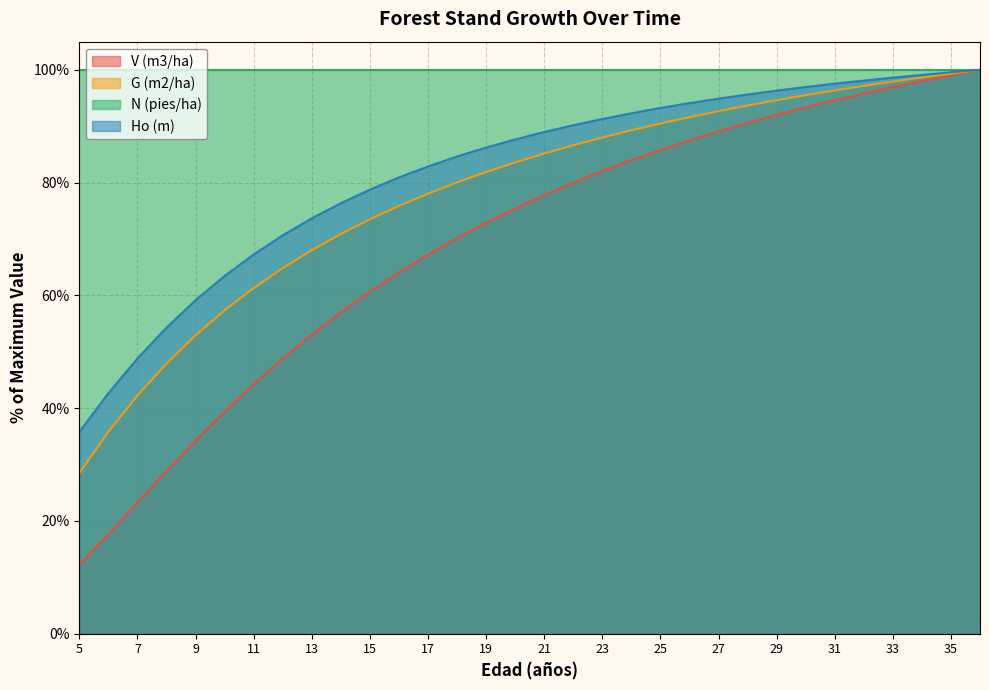

True or false: V (m3/ha) and Ho (m) cross at least once.

False